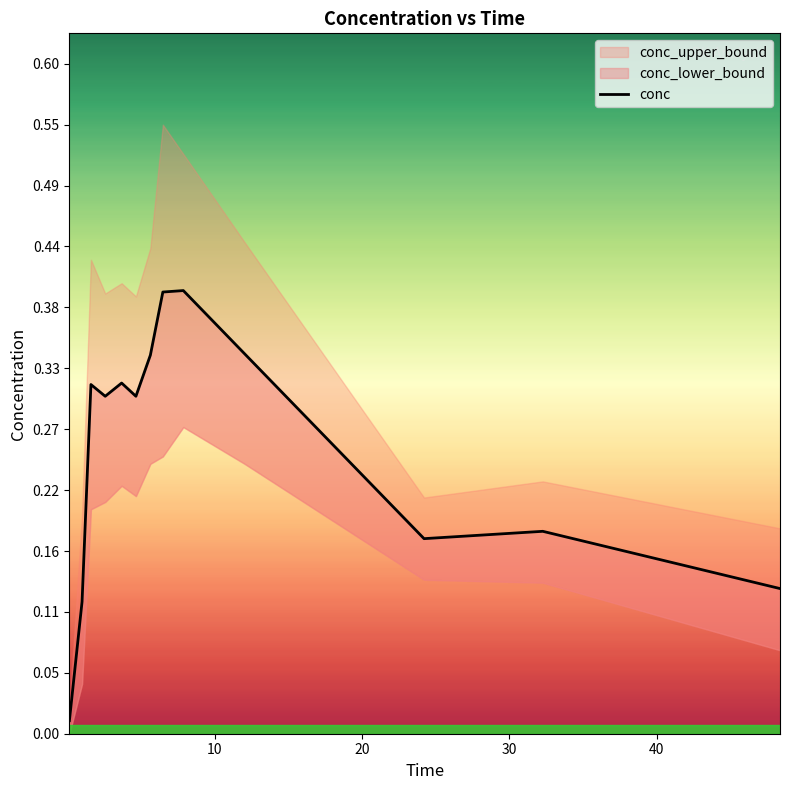

What is the value of the 9th point from the left?

0.4